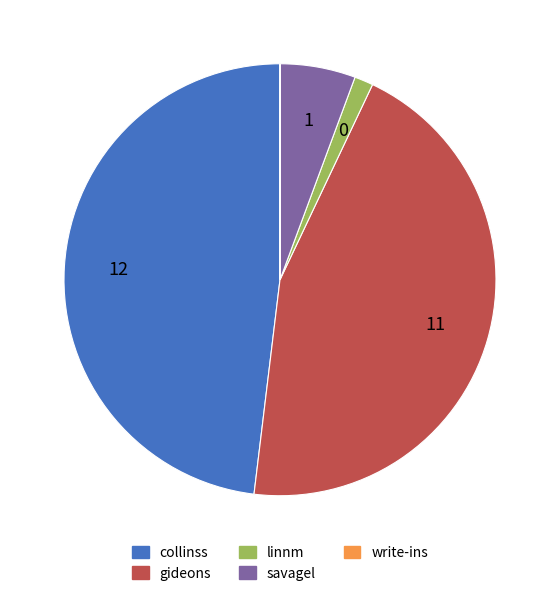

The gideons slice represents 45% of the pie. True or false?

True